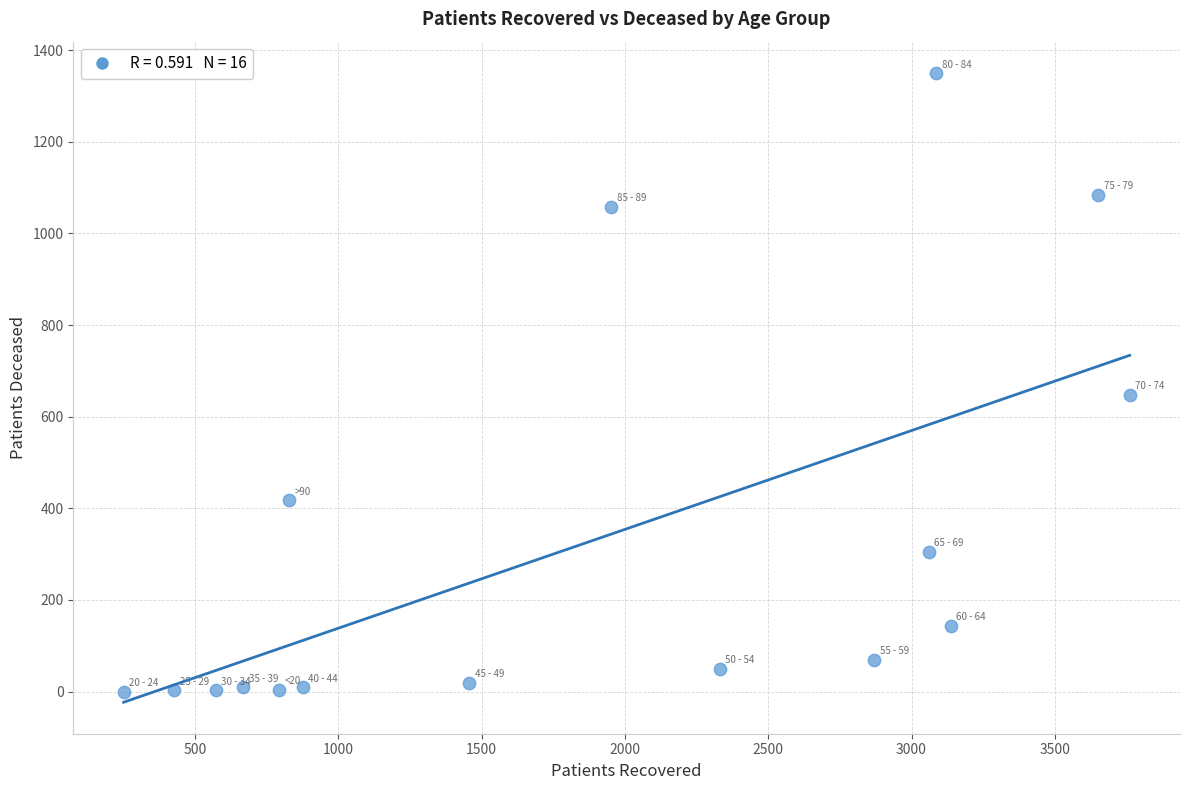

What is the range of X values (max minus min)?

3510